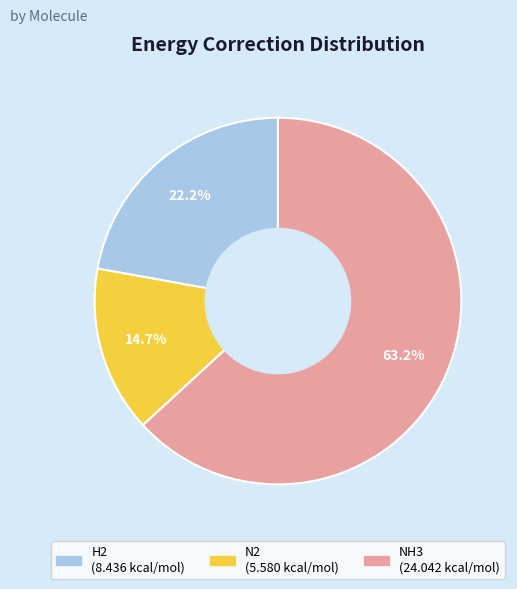

Which category accounts for the majority?

NH3